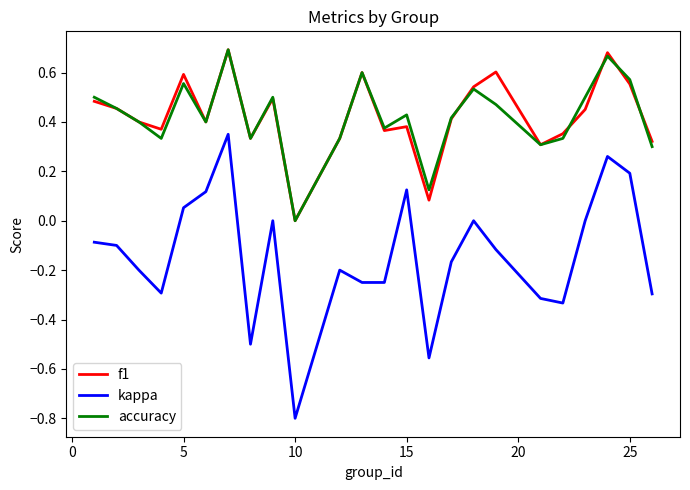

True or false: kappa and accuracy intersect in this chart.

False